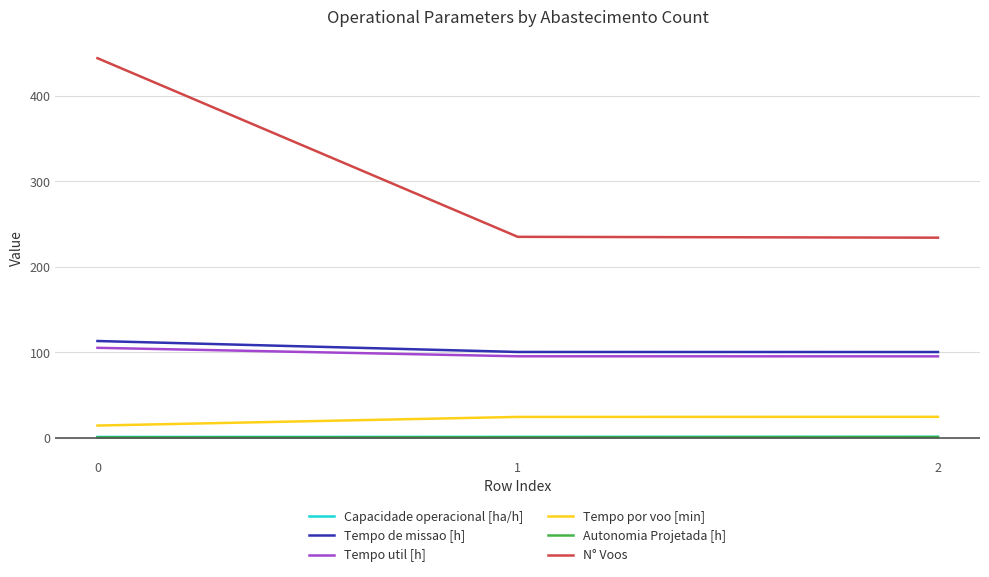

The Tempo de missao [h] series shows 142.8 at 2. True or false?

False